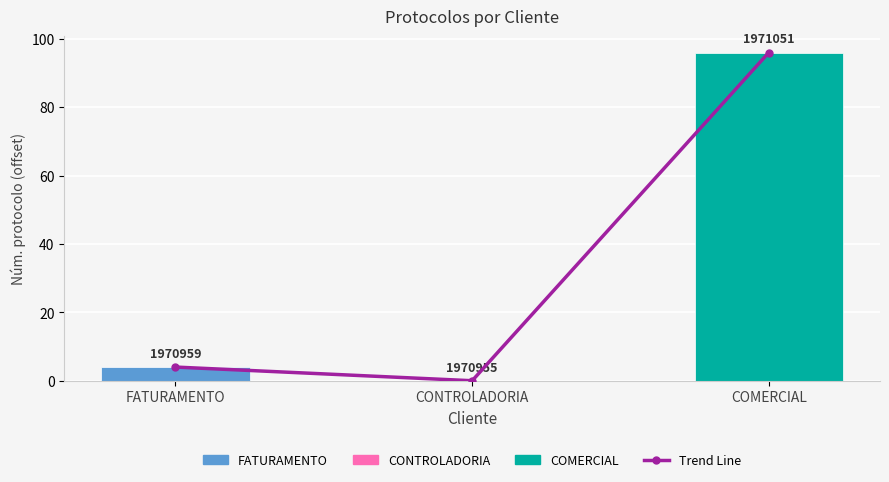

Where is Trend Line nearest to the value 48?

FATURAMENTO